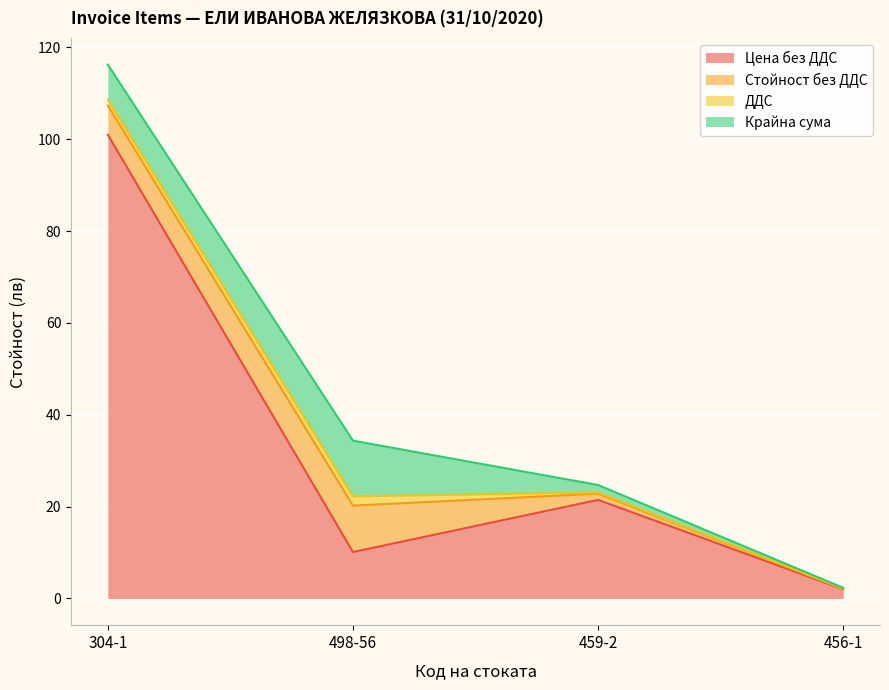

Which has a higher value, 498-56 or 456-1?

498-56